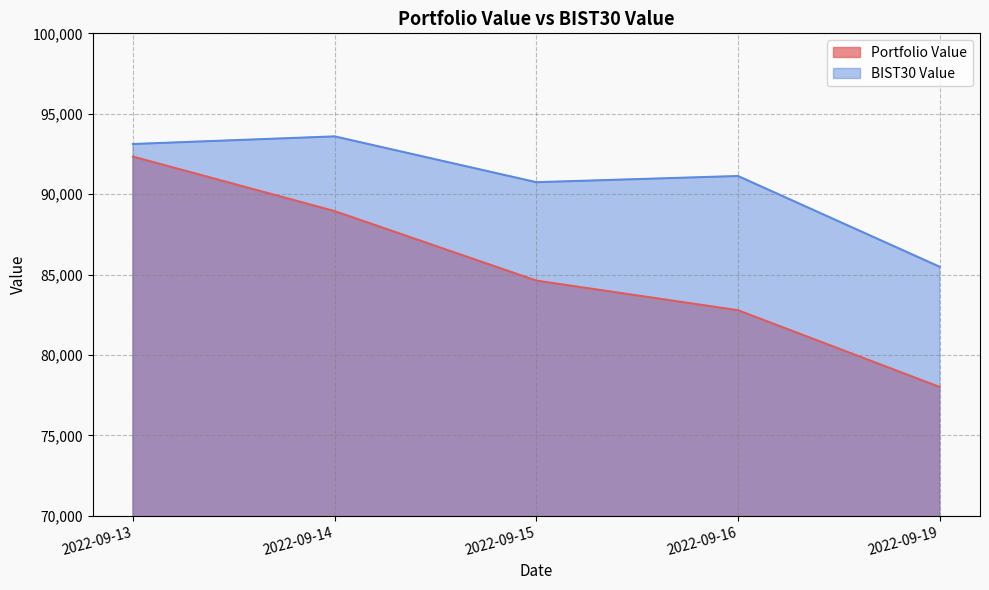

Is the value of Portfolio Value at 2022-09-13 greater than the value of BIST30 Value at 2022-09-15?

Yes